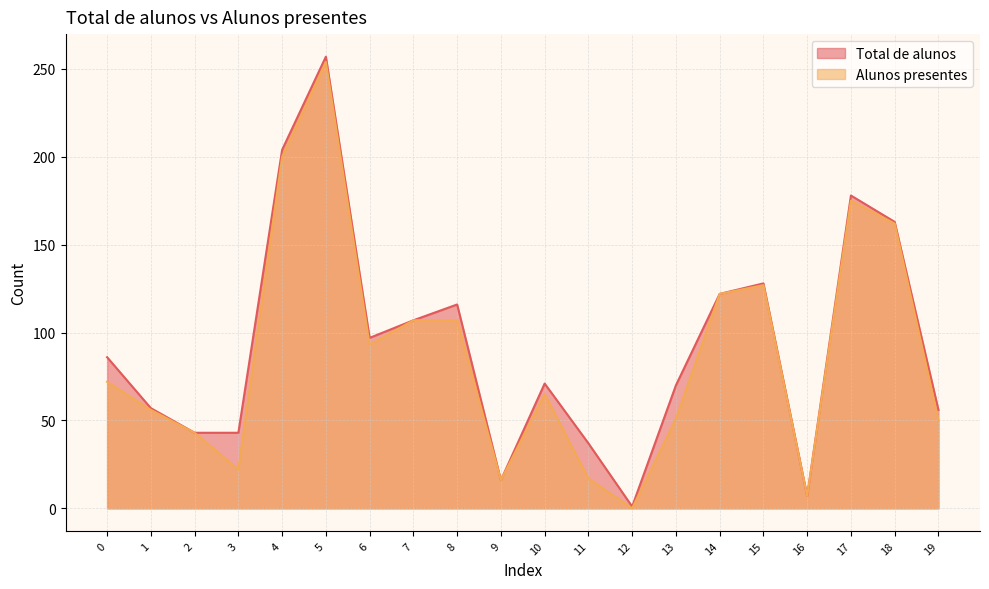

Which series has the widest spread of values?

Total de alunos